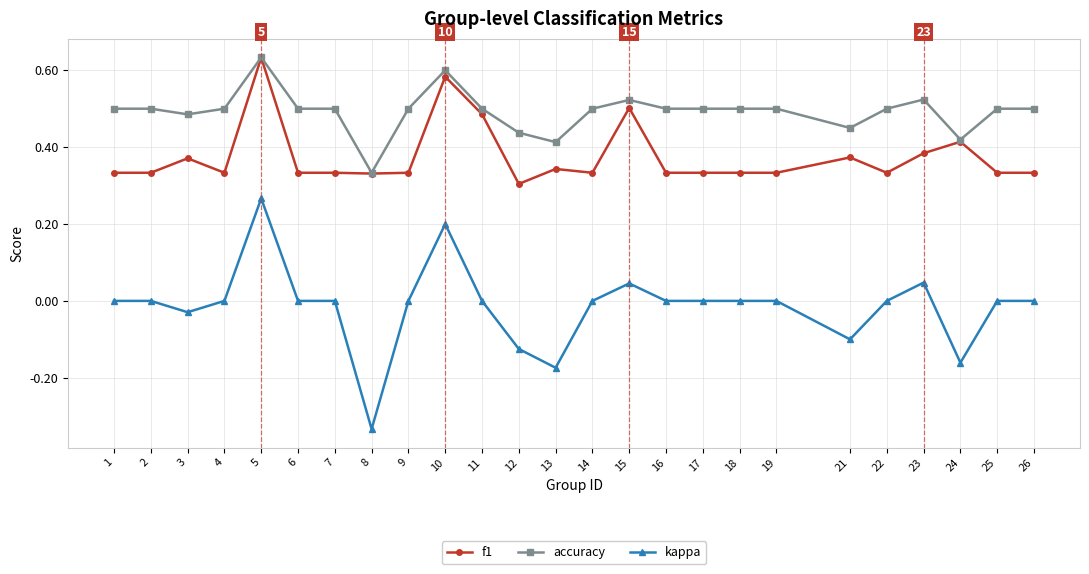

The kappa series shows 0.0 at 18. True or false?

True